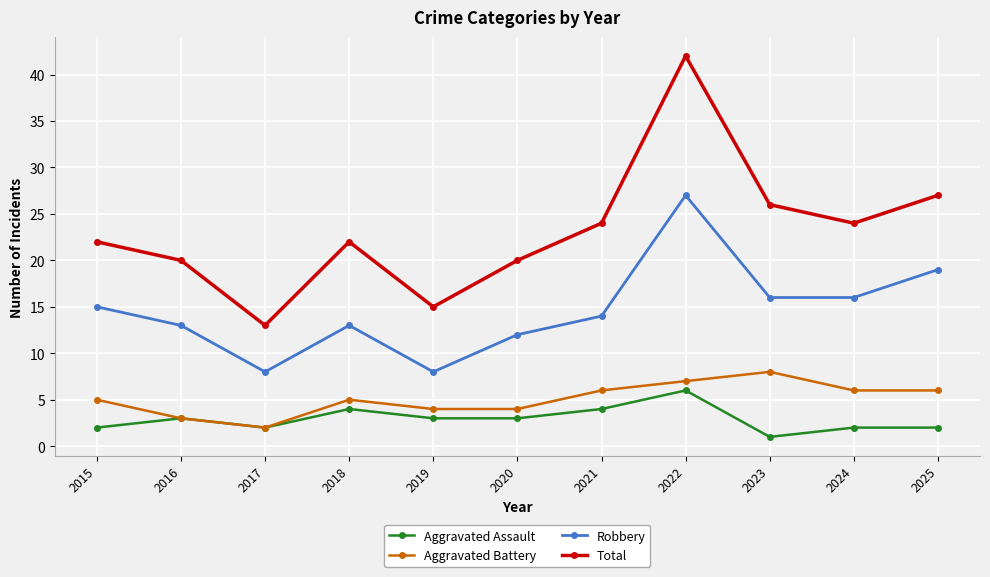

True or false: Aggravated Battery has more than 2 interior local peaks.

False